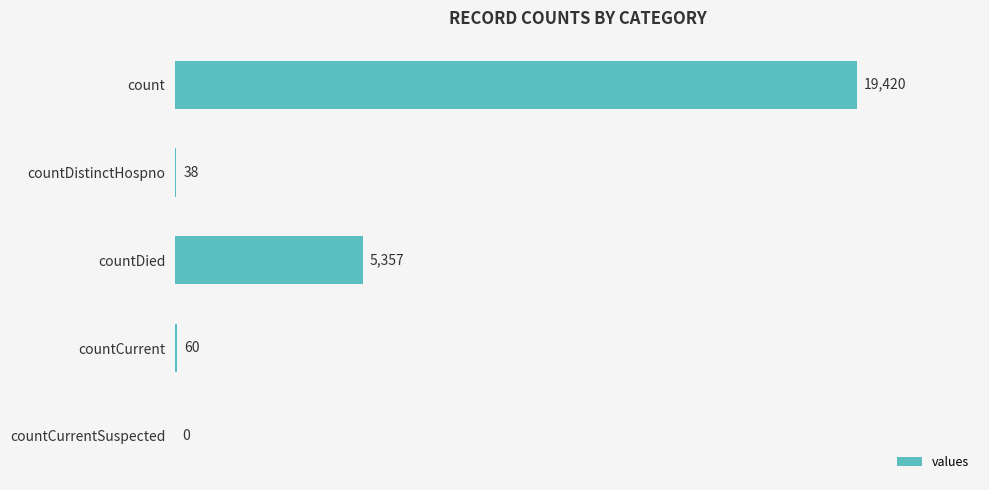

Are the bars horizontal?

Yes